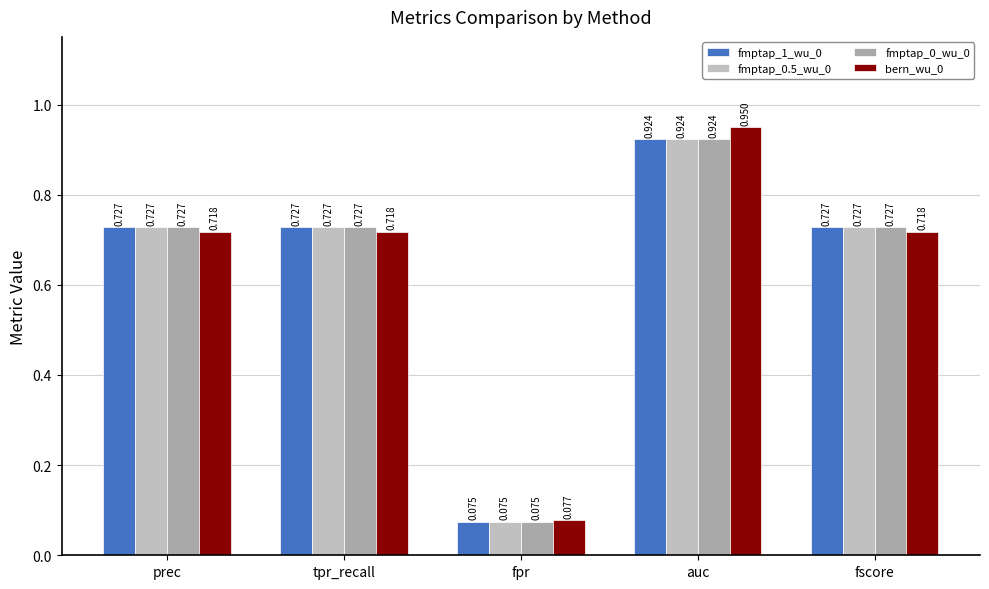

Where is fmptap_1_wu_0 nearest to the value 0?

fpr